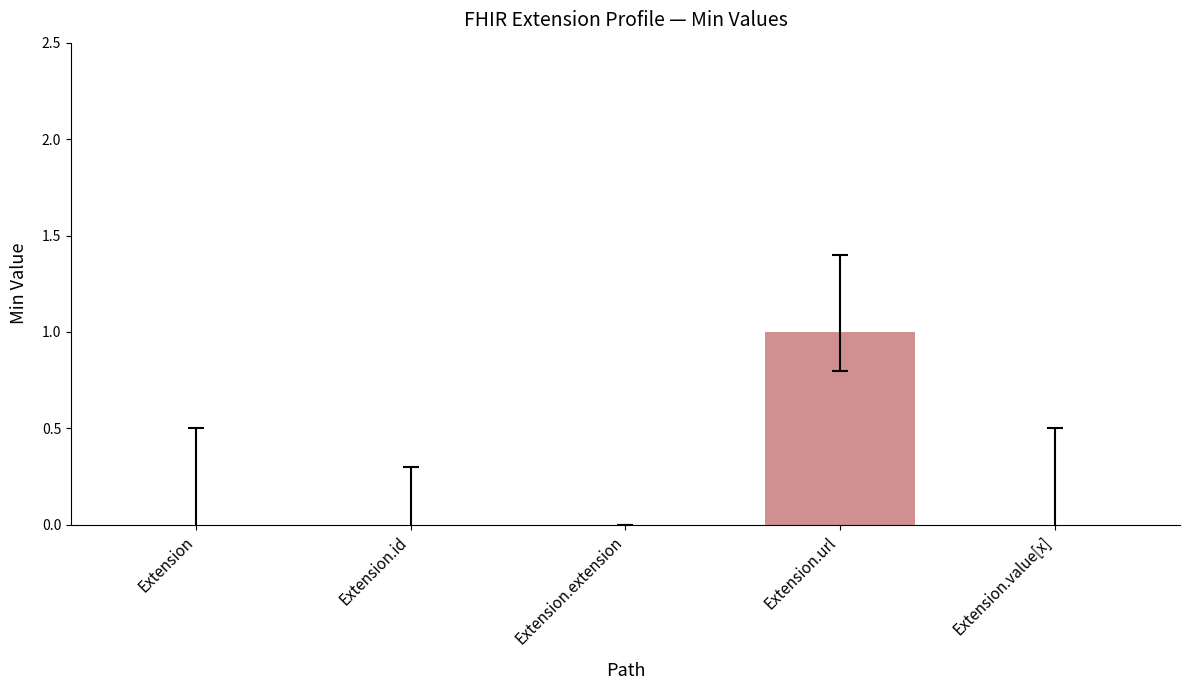

True or false: the data shows 0 at Extension.

True